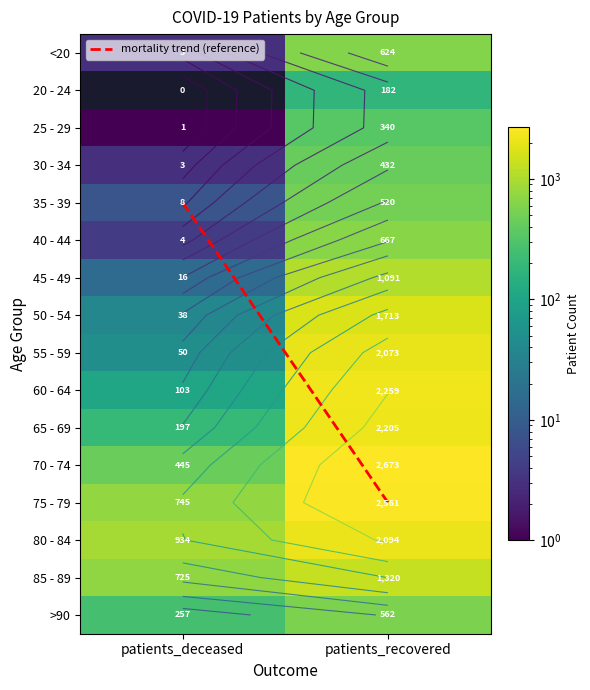

What is the total value across all series at patients_deceased?

3533